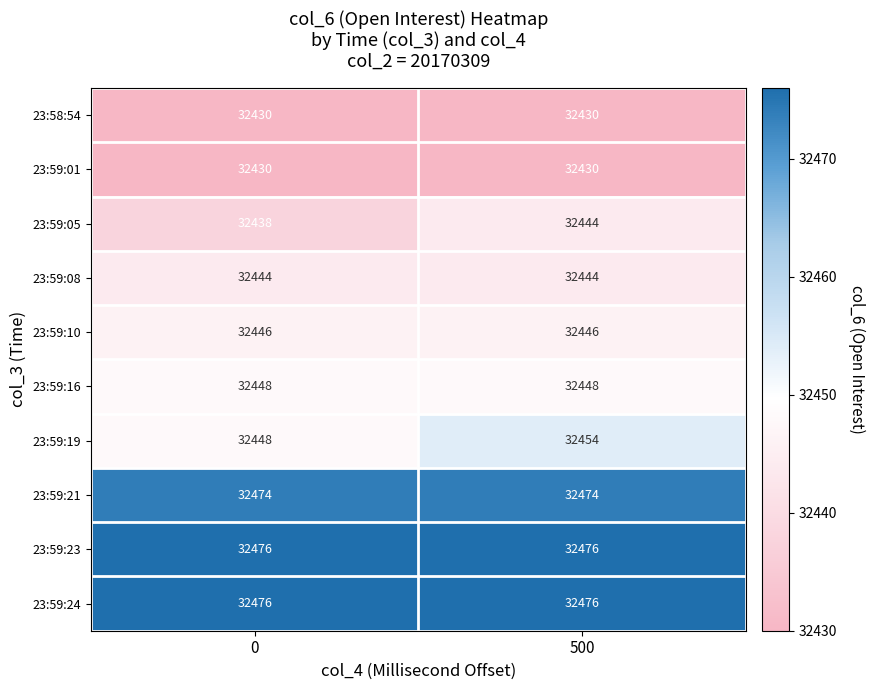

What is the sum of the 23:59:16 values at 0 and 500?

64896